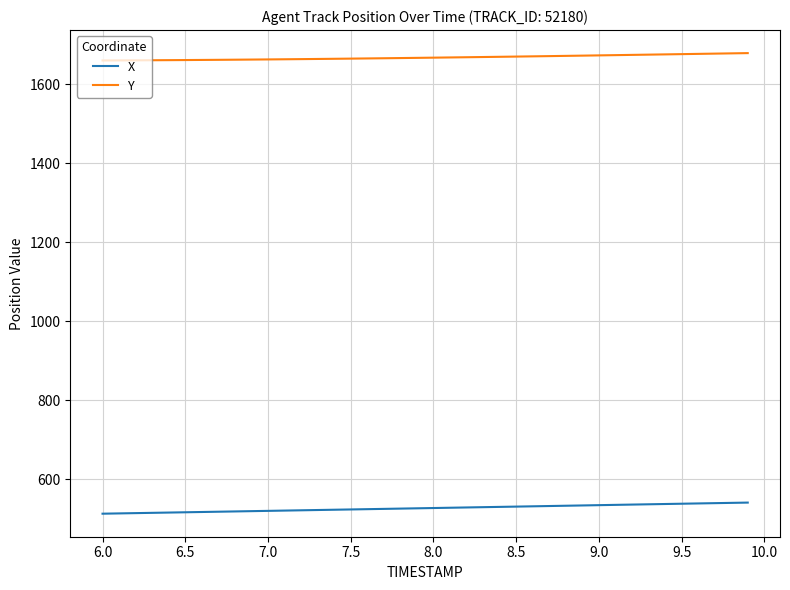

What is the sum of all Y values?

66735.7